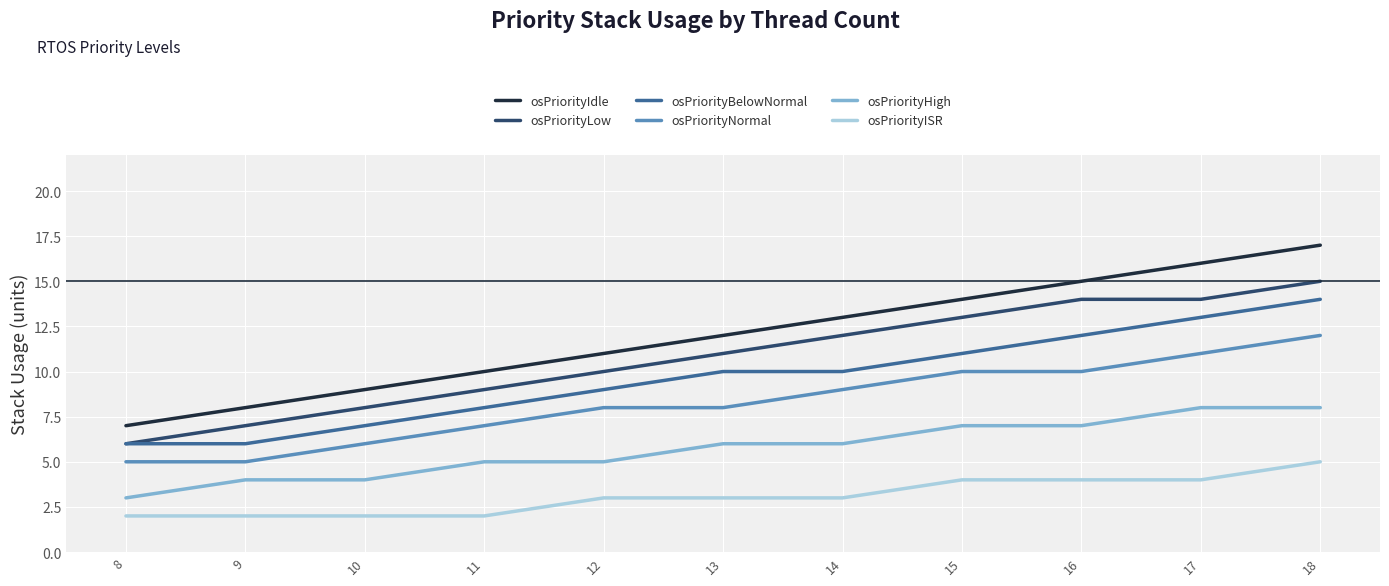

True or false: osPriorityLow and osPriorityHigh cross at least once.

False